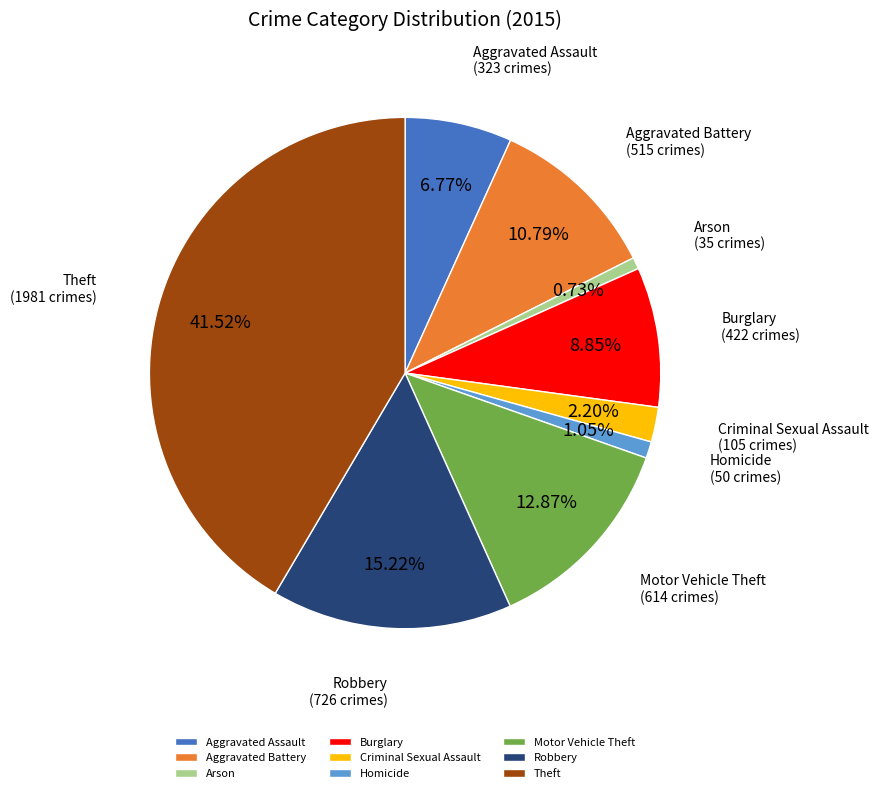

How many segments does this pie chart have?

9